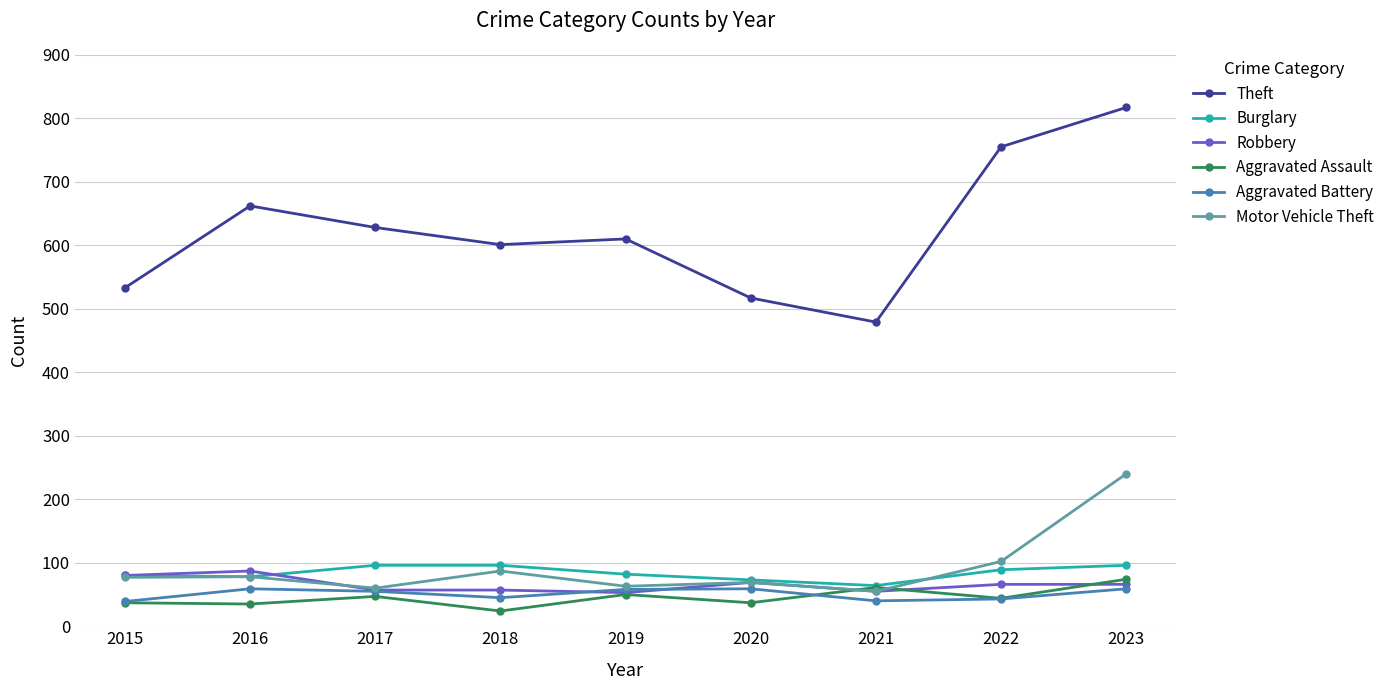

What is the difference between the maximum and minimum values in the Aggravated Assault series?

50